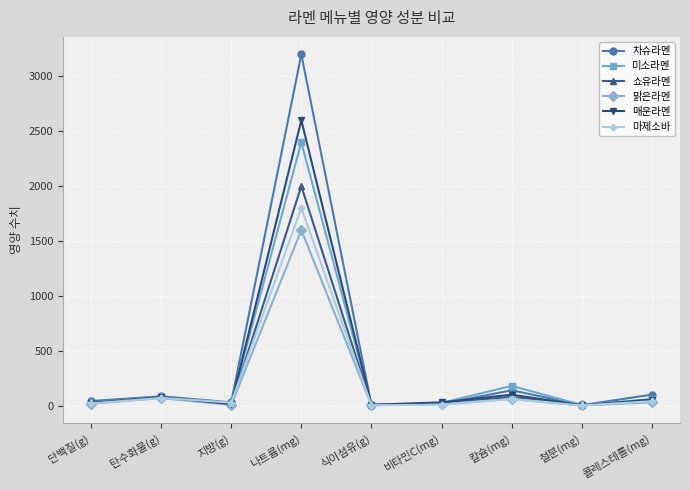

Which series has the widest spread of values?

차슈라멘